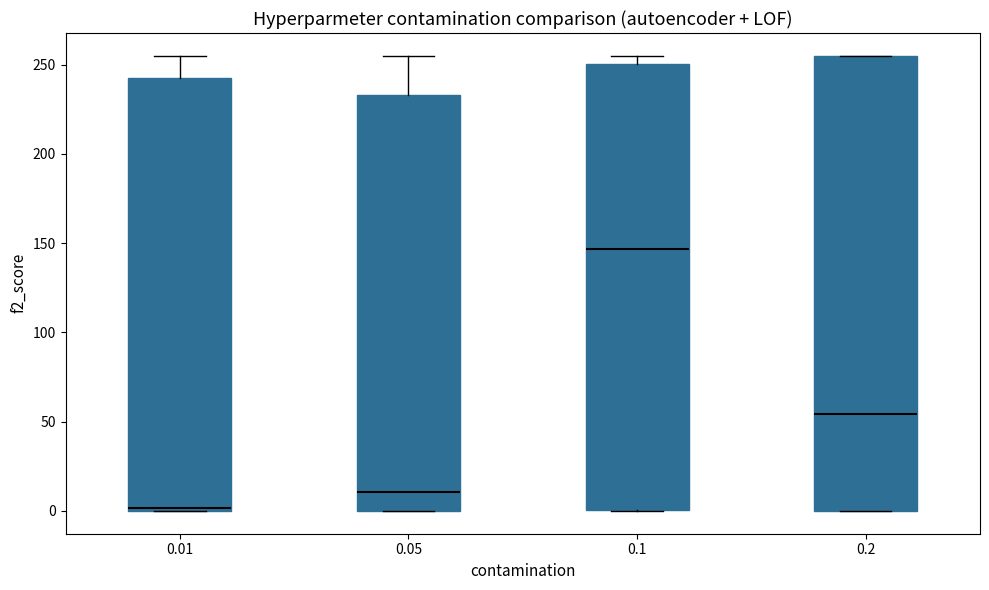

Reading left to right, transcribe this box plot: for each box, give where its median line is, the range the box spans, and where its two whiskers end, as read against the y-axis. The values are not printed on the chart, so give them approximately, as read against the axis.

0.01: median 0, box 0 to 245, whiskers 0 to 255
0.05: median 10, box 0 to 235, whiskers 0 to 255
0.1: median 145, box 0 to 250, whiskers 0 to 255
0.2: median 55, box 0 to 255, whiskers 0 to 255